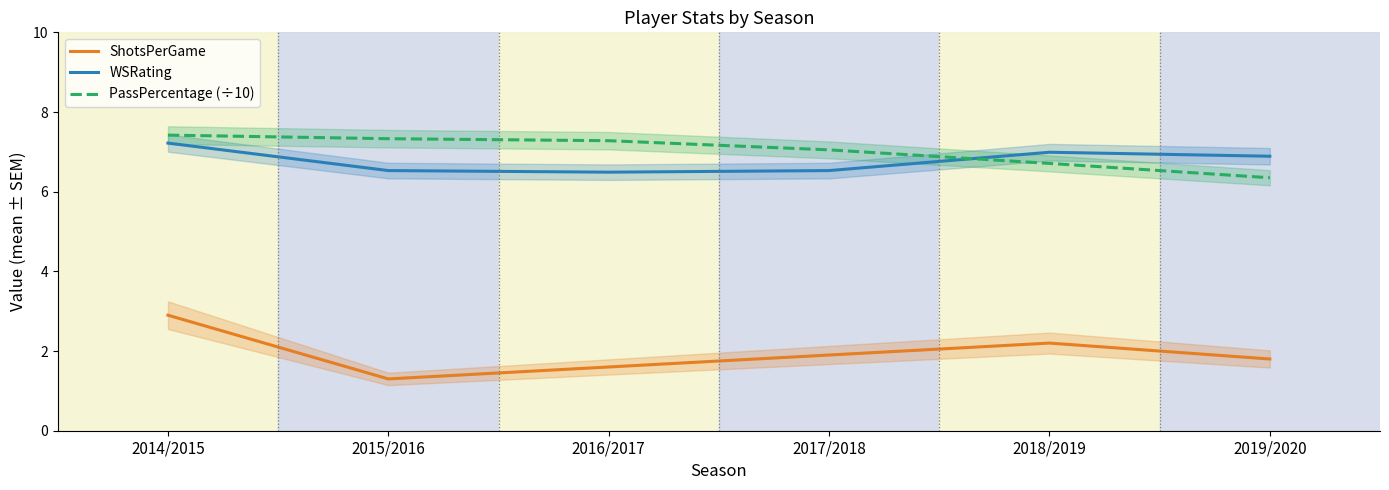

Does the chart have visible grid lines?

No